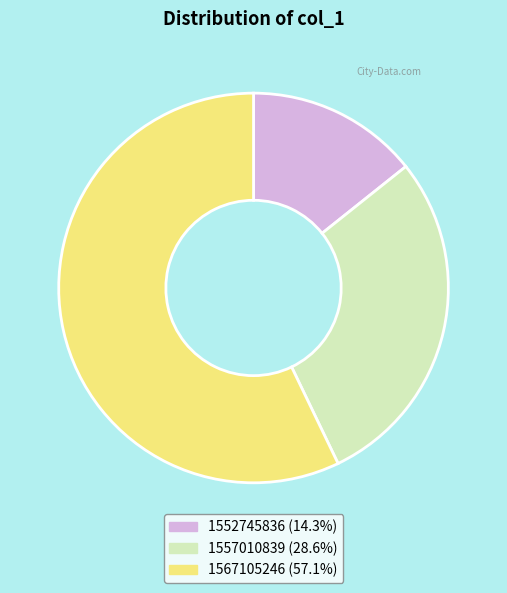

Is the sum of 1552745836 and 1567105246 greater than half?

Yes